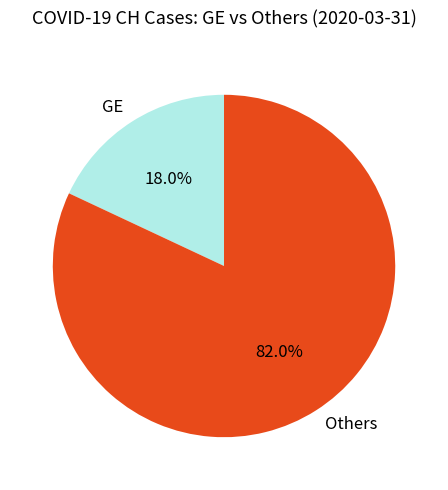

How much of the chart is everything except Others?

18.0%